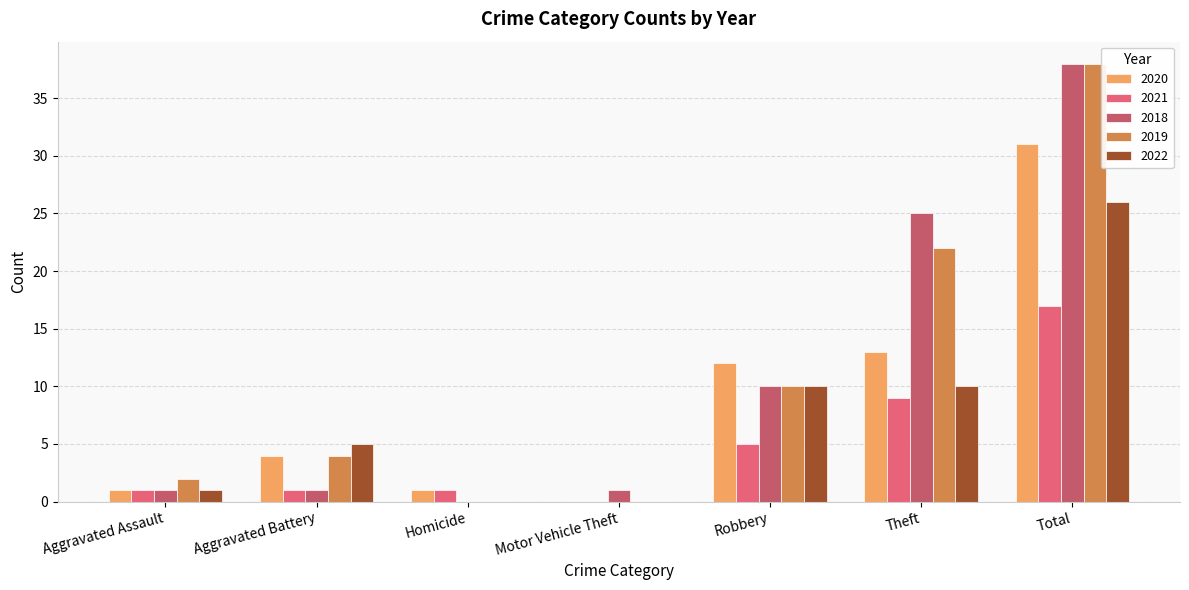

The value of 2019 at Aggravated Battery is 7. True or false?

False